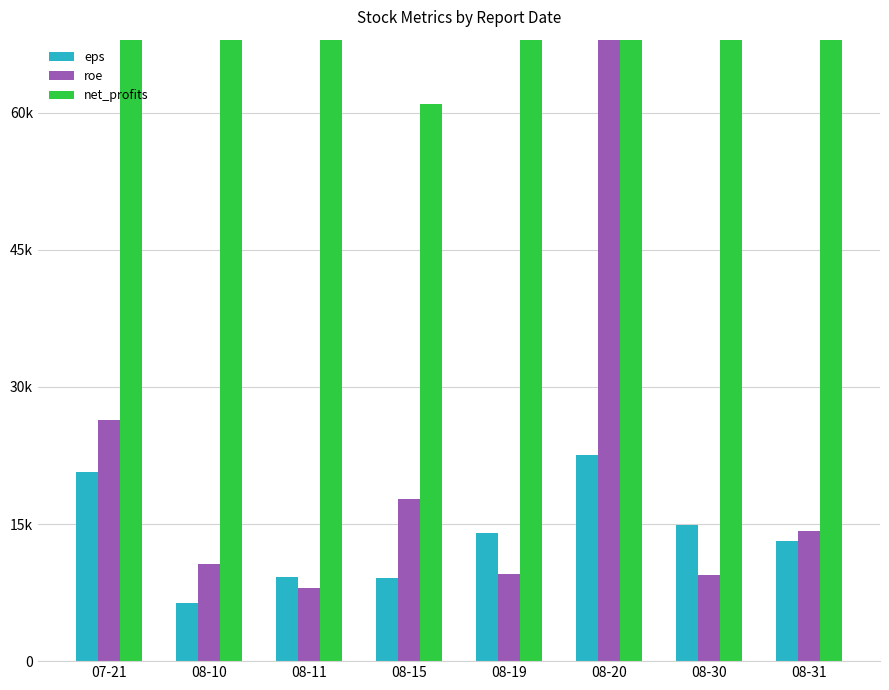

What is the greatest value displayed?

3523100.0